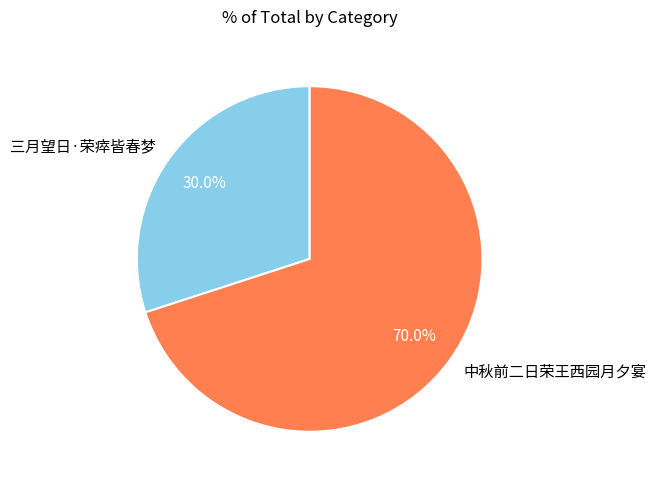

How much of the chart is everything except 三月望日·荣瘁皆春梦?

70.0%